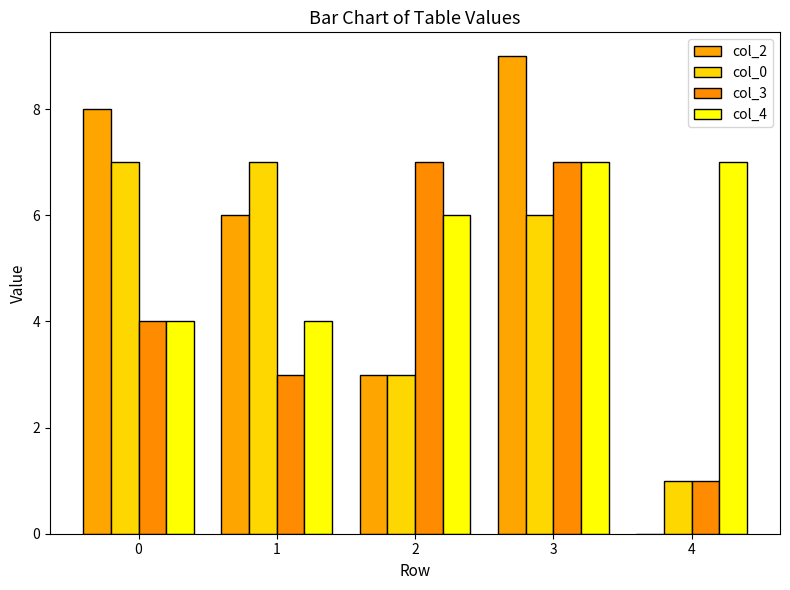

Reading left to right, what are all the values shown in this chart?

col_2: 0=8	1=6	2=3	3=9	4=0
col_0: 0=7	1=7	2=3	3=6	4=1
col_3: 0=4	1=3	2=7	3=7	4=1
col_4: 0=4	1=4	2=6	3=7	4=7